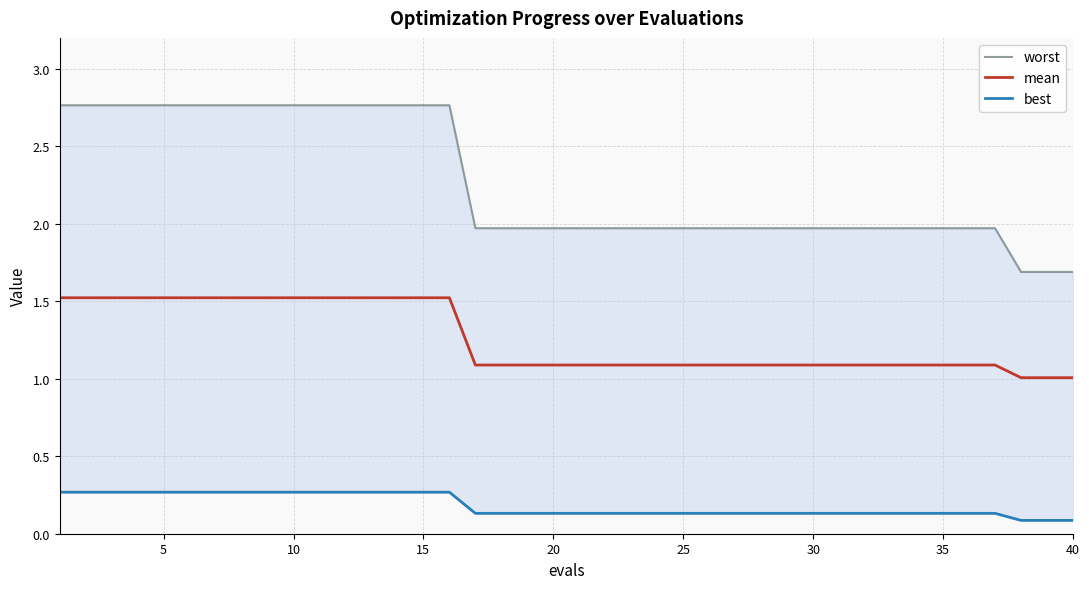

The mean series shows 1.1 at 30. True or false?

True